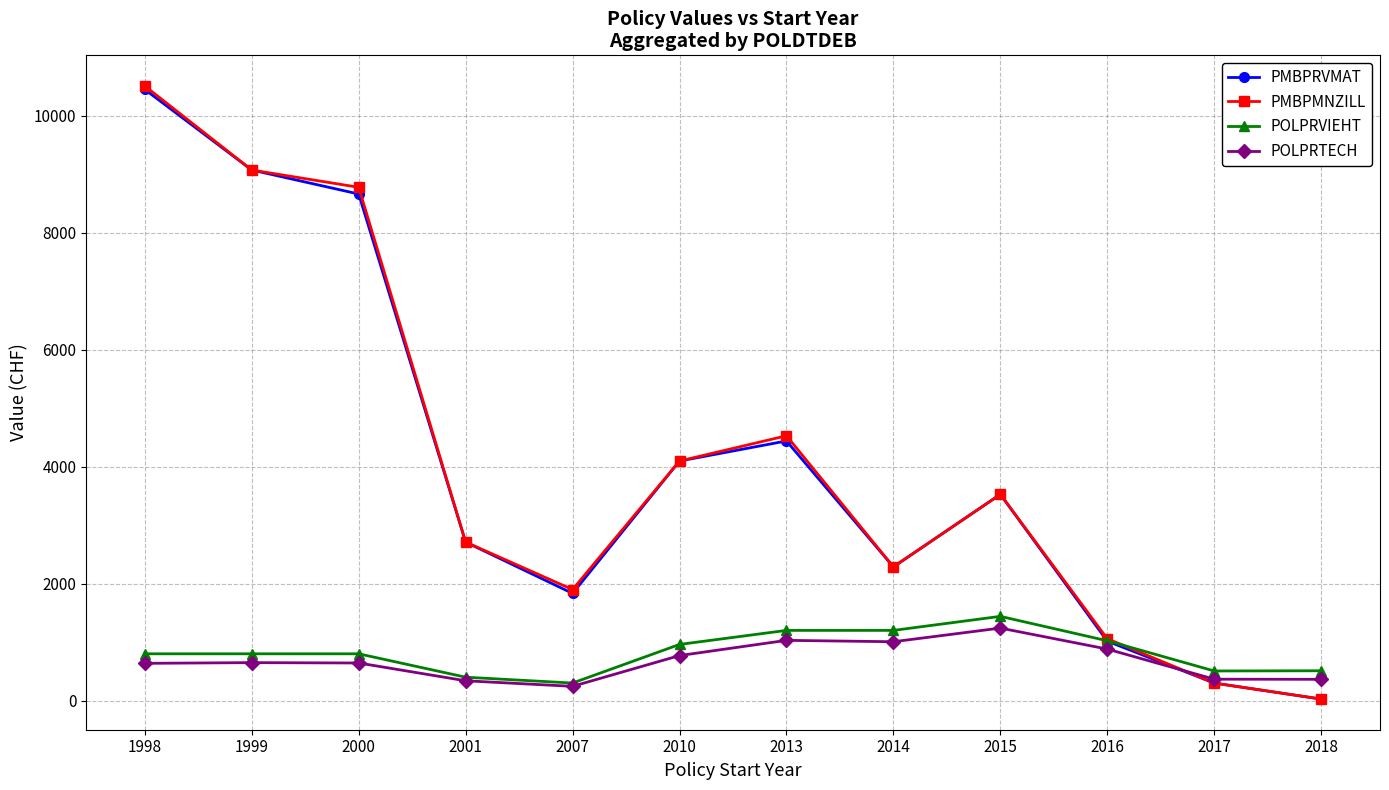

Rank the categories by PMBPRVMAT value from lowest to highest.

2018, 2017, 2016, 2007, 2014, 2001, 2015, 2010, 2013, 2000, 1999, 1998